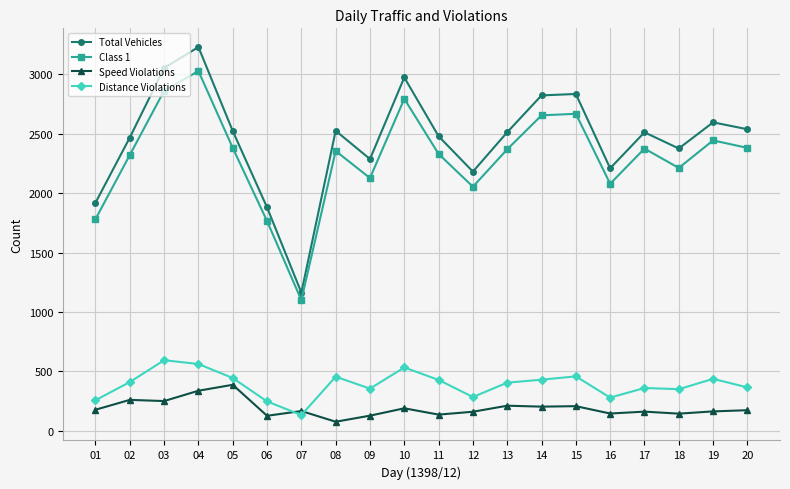

The value of Total Vehicles at 05 is 2523. True or false?

True